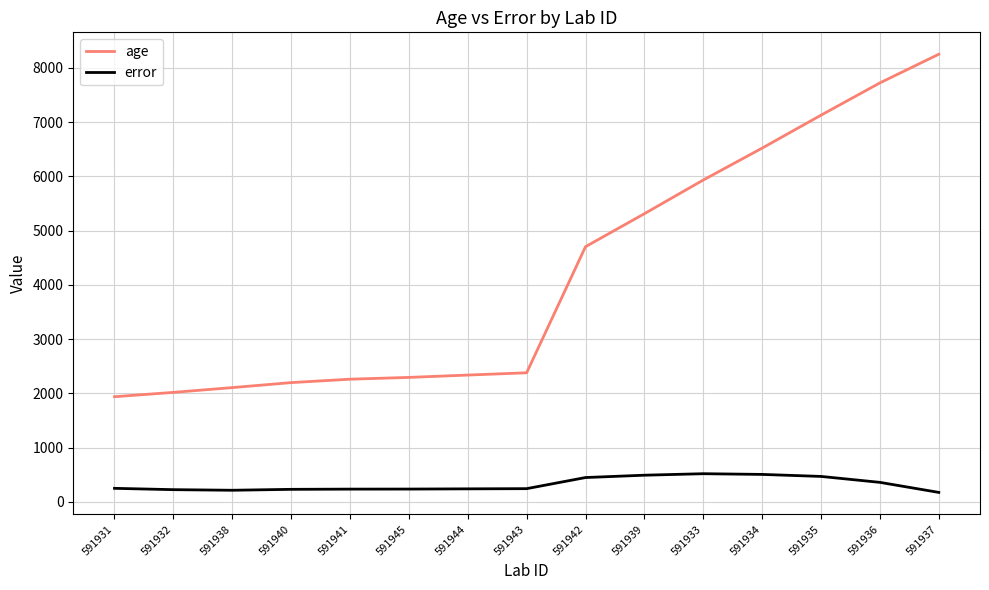

The error series shows 174.5 at 591937. True or false?

True